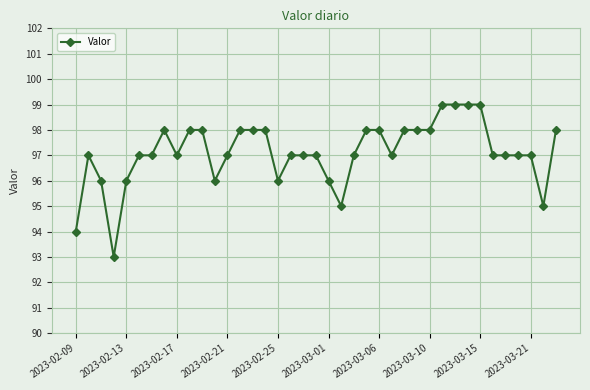

True or false: there are more than 0 points higher than both neighbors.

True